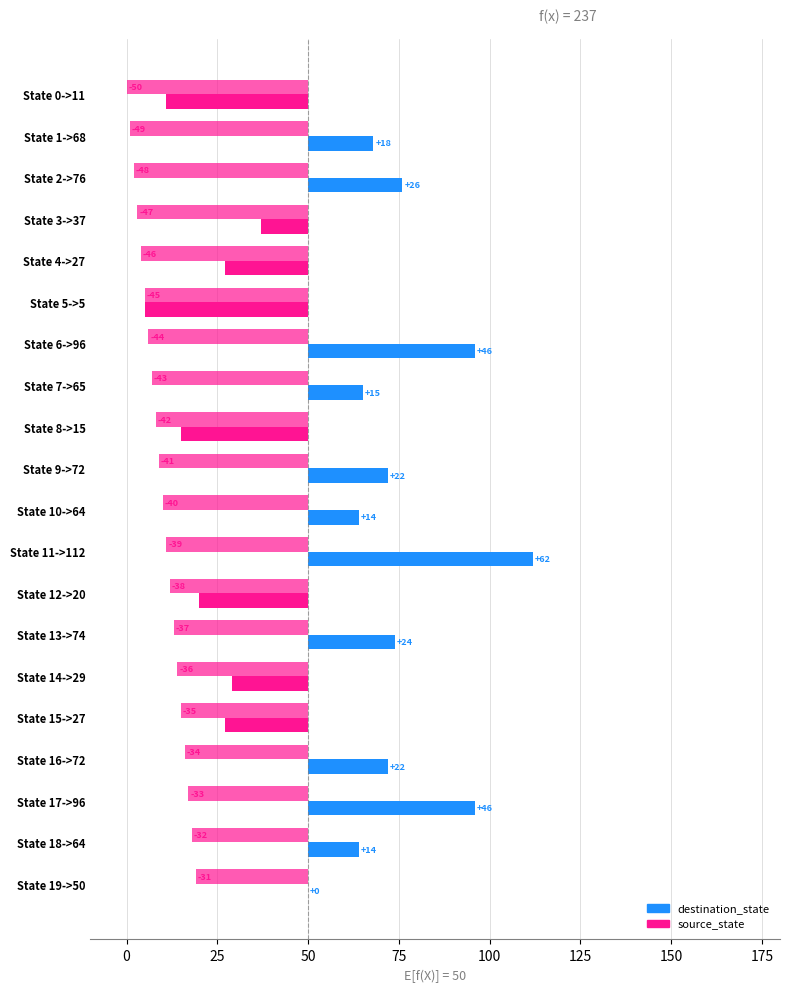

What position from the right is State 3->37?

17